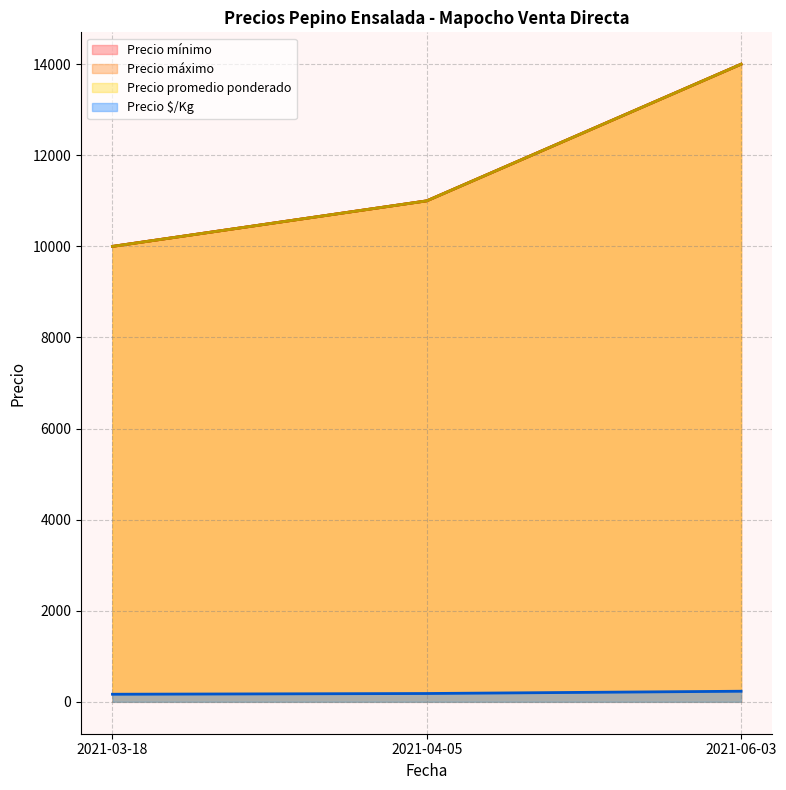

Does the chart have visible grid lines?

Yes